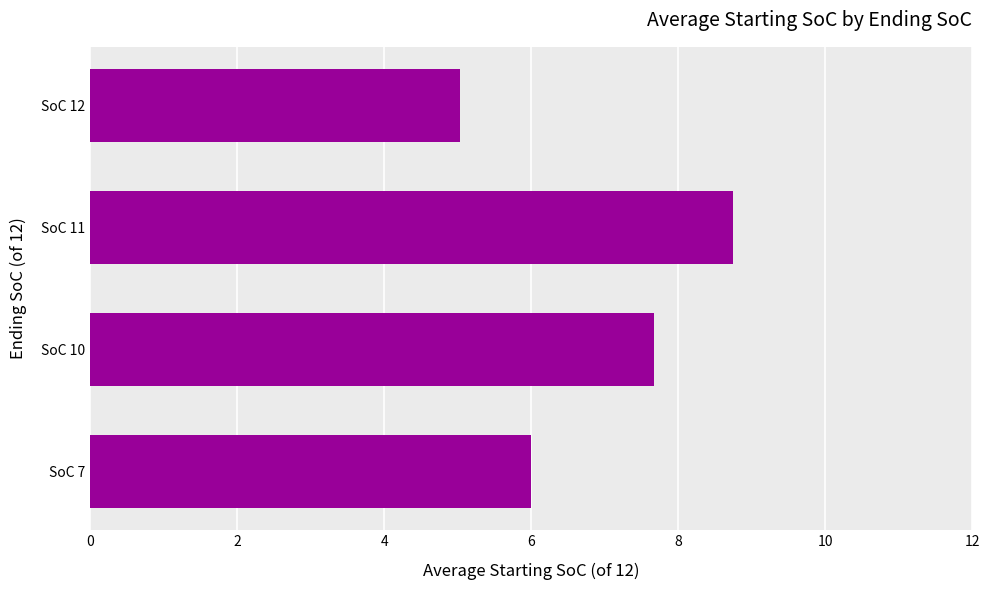

Reading top to bottom, what are all the values shown in this chart?

5.0	8.8	7.7	6.0